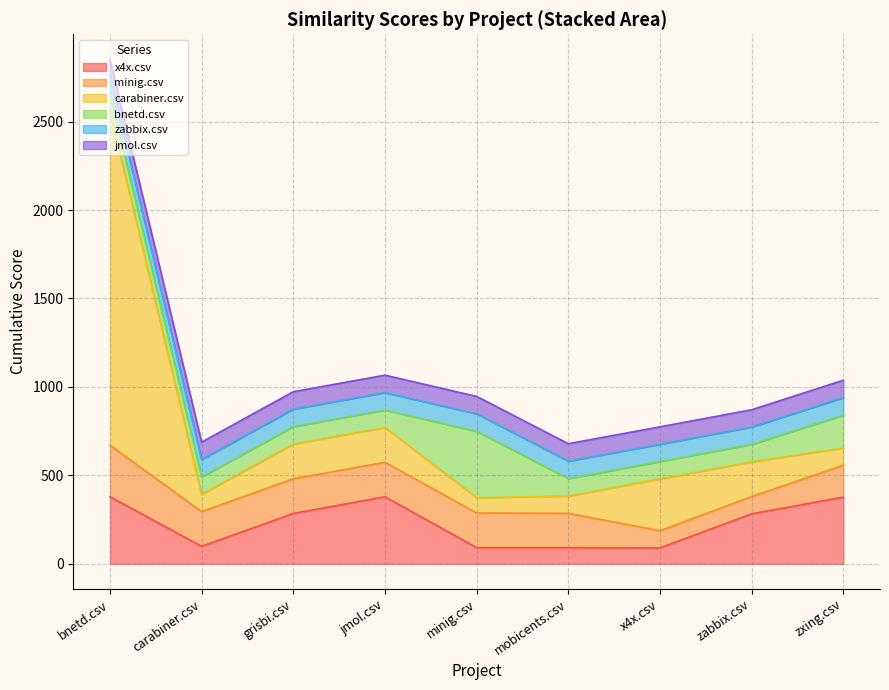

After their last crossing, which series has the higher values: carabiner.csv or jmol.csv?

jmol.csv